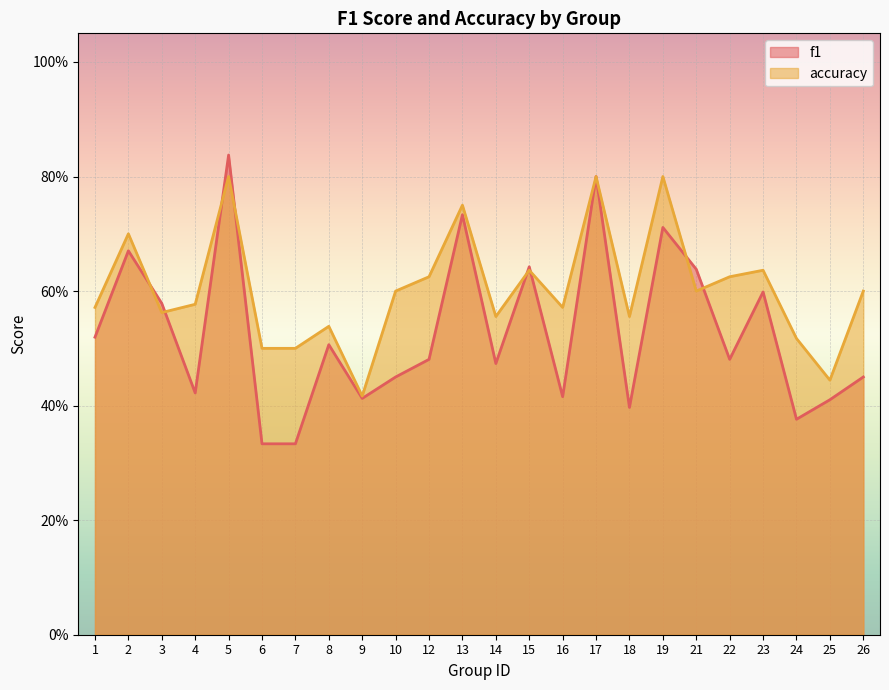

At which label is f1 closest to 0?

6